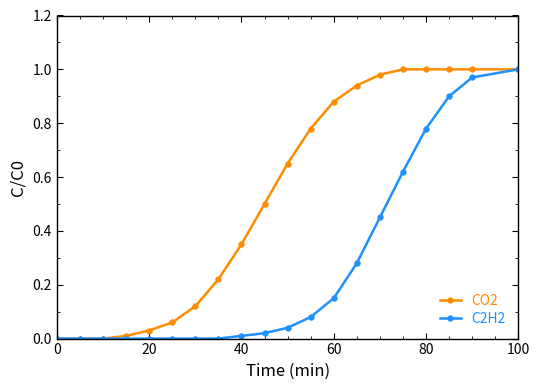

How many categories are shown in the chart?

20